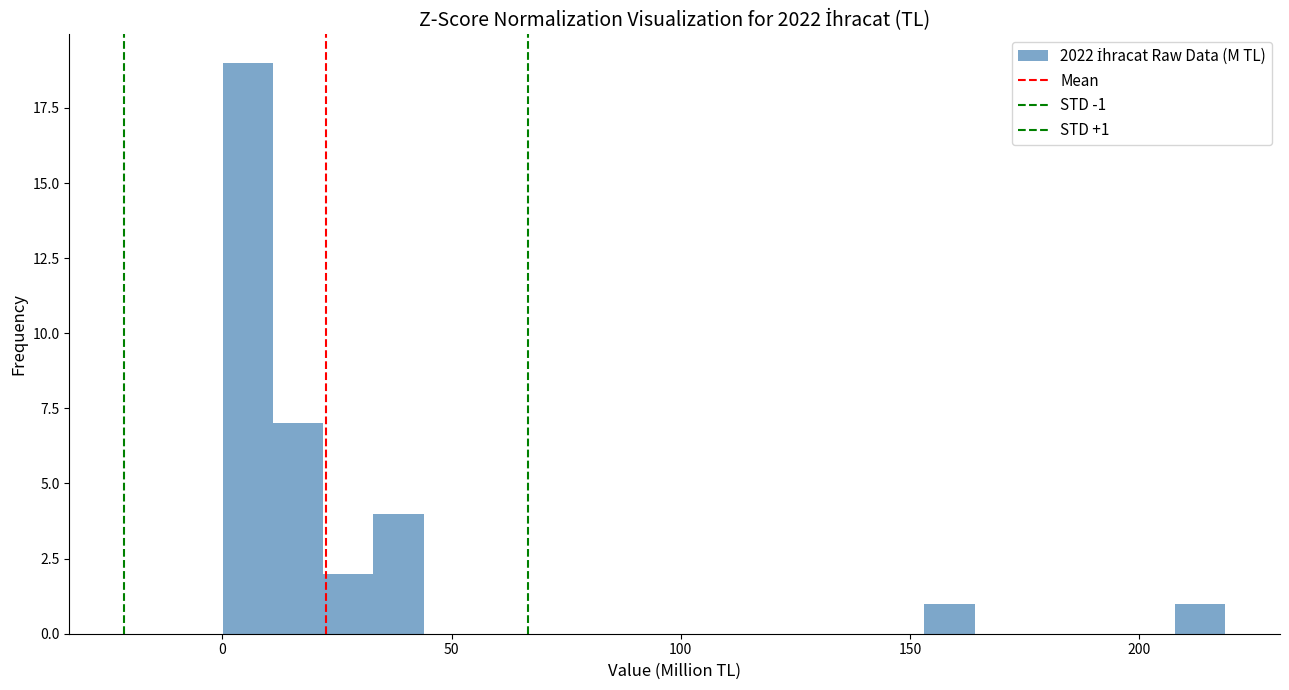

Read against the x-axis, roughly where is the centre of the tallest bar?

5